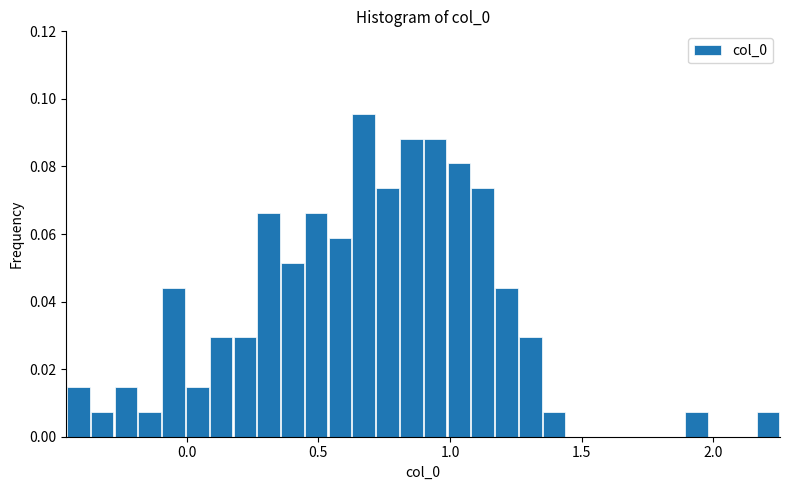

Around what value on the x-axis is the tallest bar? Give the approximate position of its centre, as read against the axis.

0.65